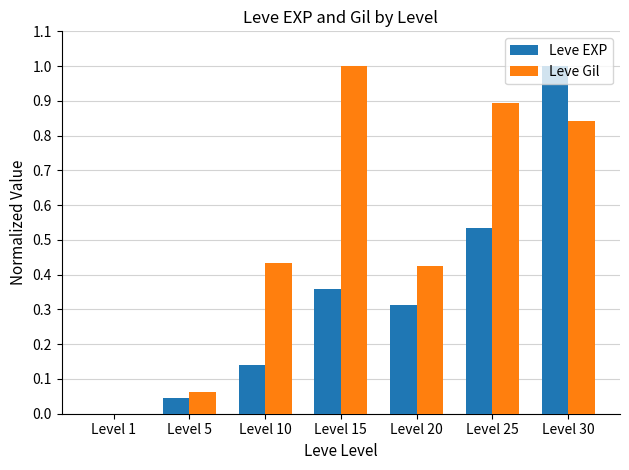

What is the maximum value shown in the chart?

1.0